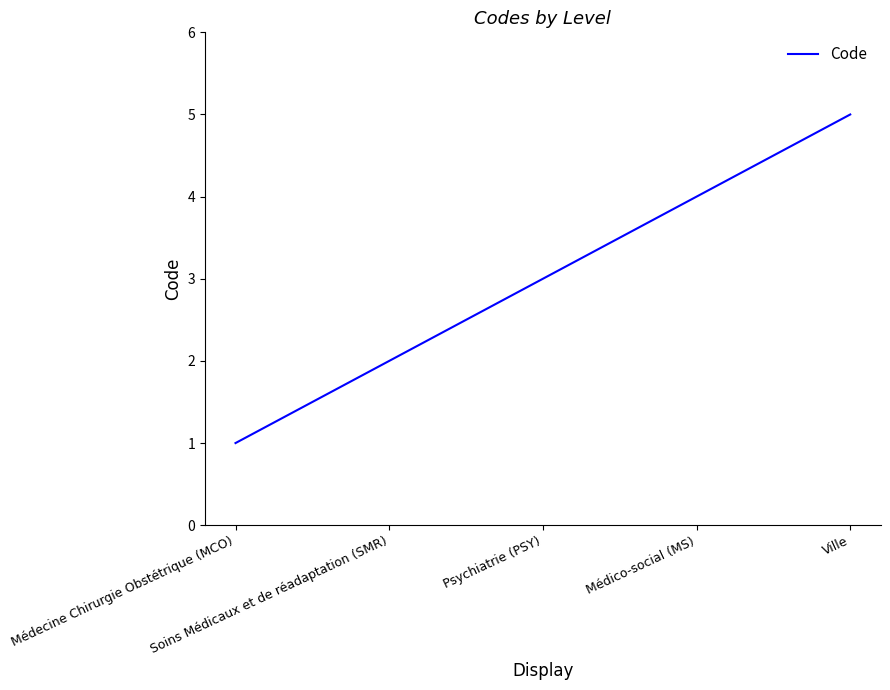

How many distinct data groups are displayed?

1